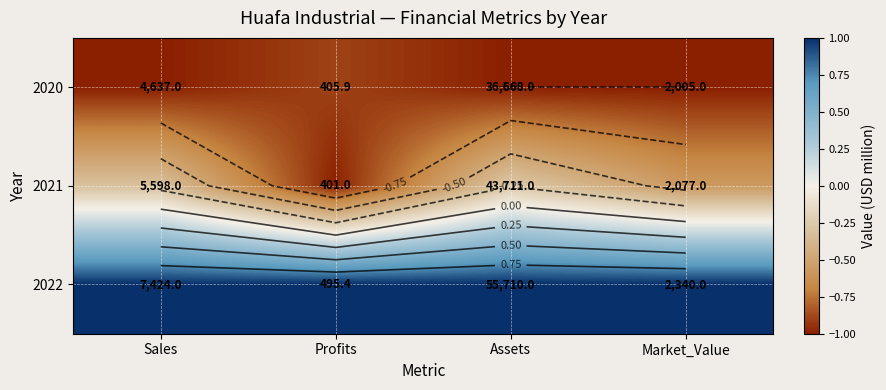

At how many categories does at least one series exceed 0?

4